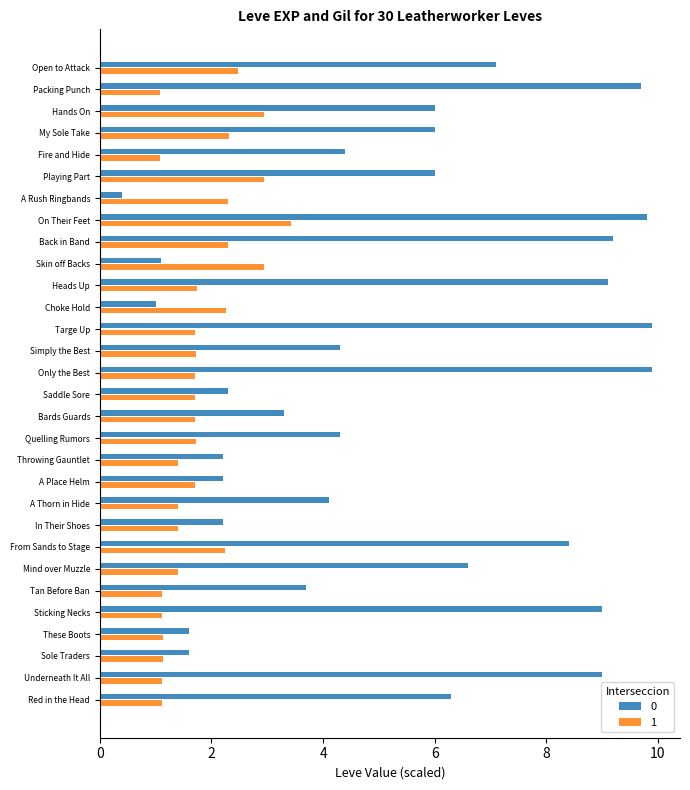

The 0 series shows 1.1 at Skin off Backs. True or false?

True